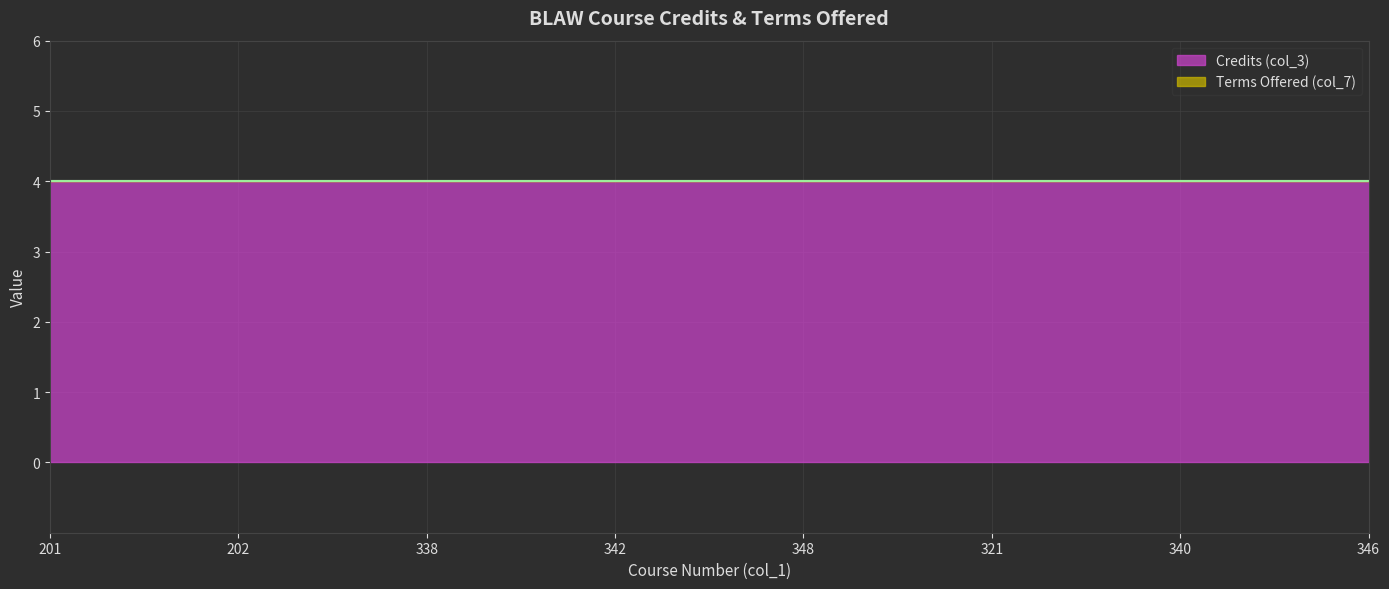

Where is Terms Offered (col_7) nearest to the value 0?

201